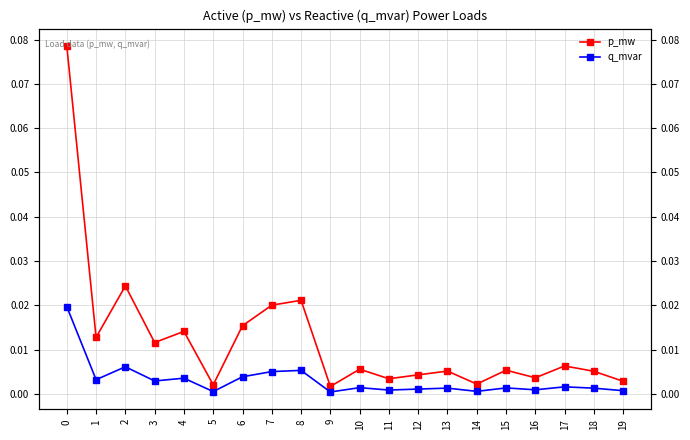

Reading left to right, transcribe all the data shown in this chart.

p_mw: 0=0.1	1=0.0	2=0.0	3=0.0	4=0.0	5=0.0	6=0.0	7=0.0	8=0.0	9=0.0	10=0.0	11=0.0	12=0.0	13=0.0	14=0.0	15=0.0	16=0.0	17=0.0	18=0.0	19=0.0
q_mvar: 0=0.0	1=0.0	2=0.0	3=0.0	4=0.0	5=0.0	6=0.0	7=0.0	8=0.0	9=0.0	10=0.0	11=0.0	12=0.0	13=0.0	14=0.0	15=0.0	16=0.0	17=0.0	18=0.0	19=0.0